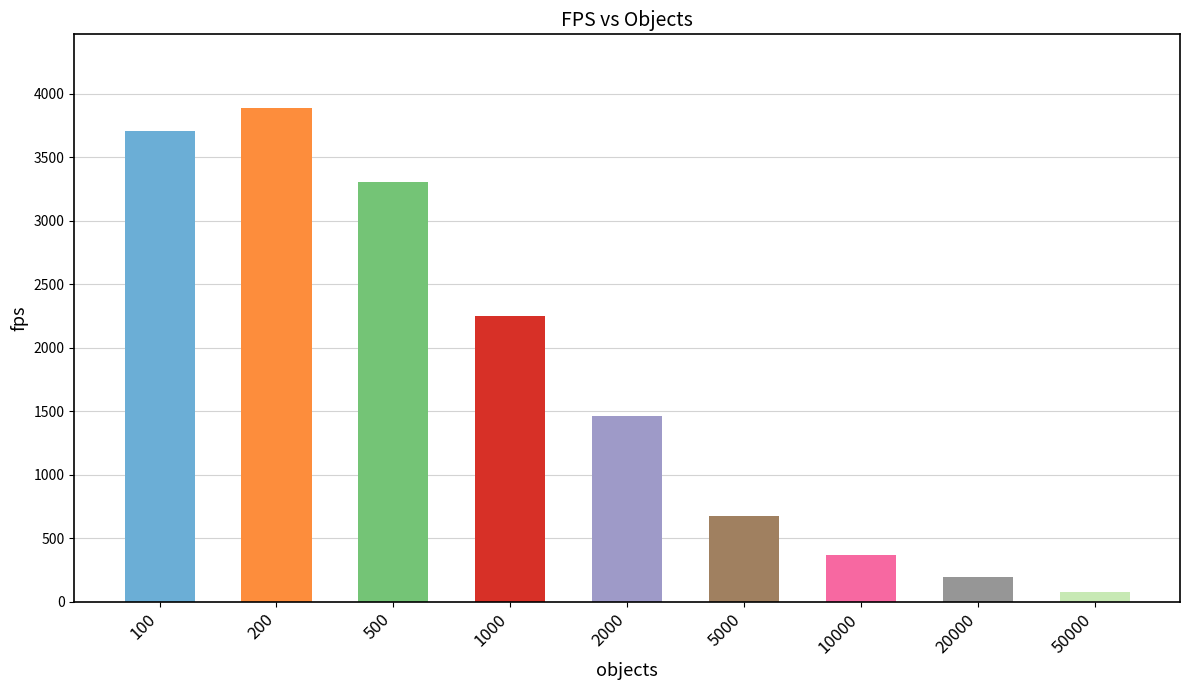

At which label does the data first exceed 1459?

100